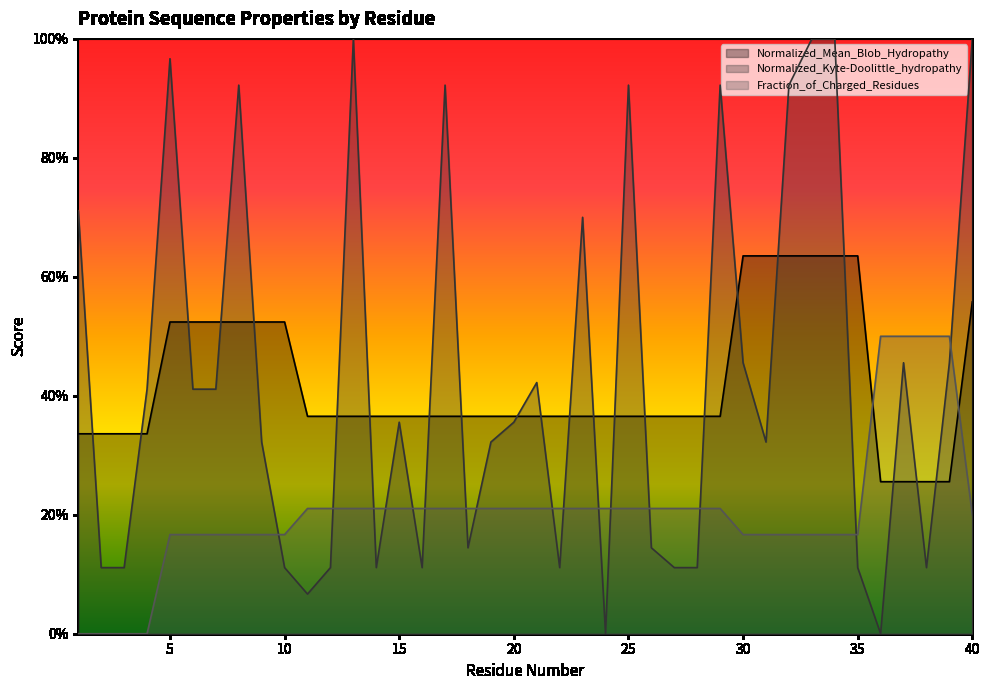

What is the value of the Normalized_Kyte-Doolittle_hydropathy point at the 15th from the left?

0.4